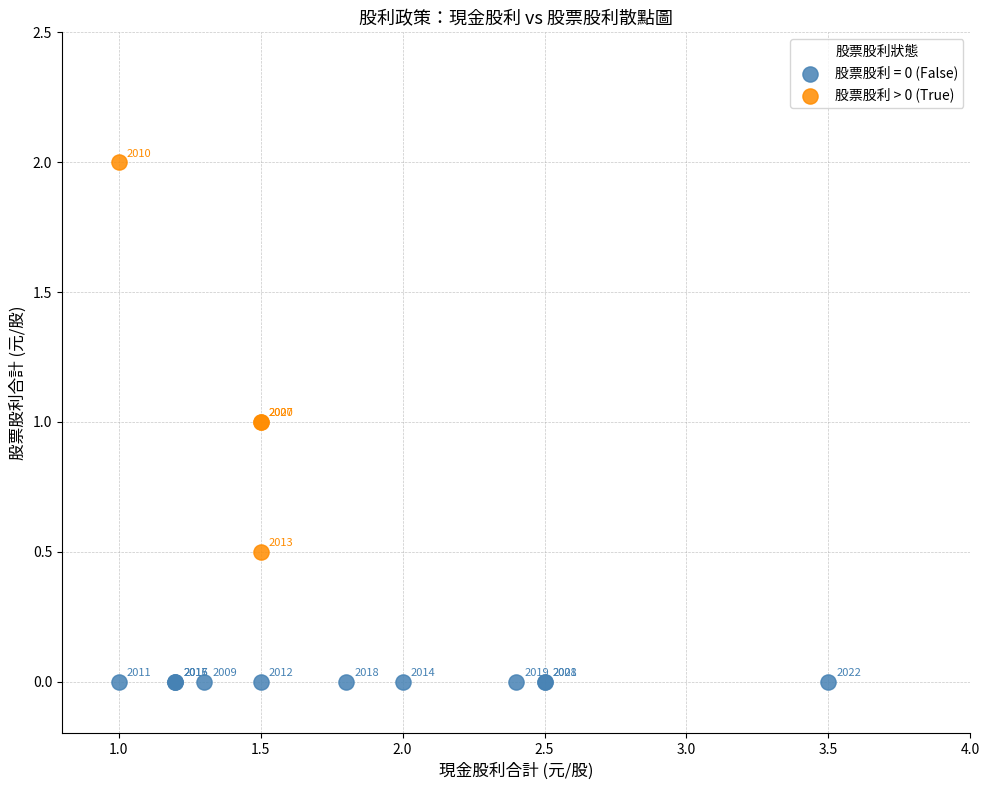

Which series reaches the minimum Y coordinate?

股票股利 = 0 (False)